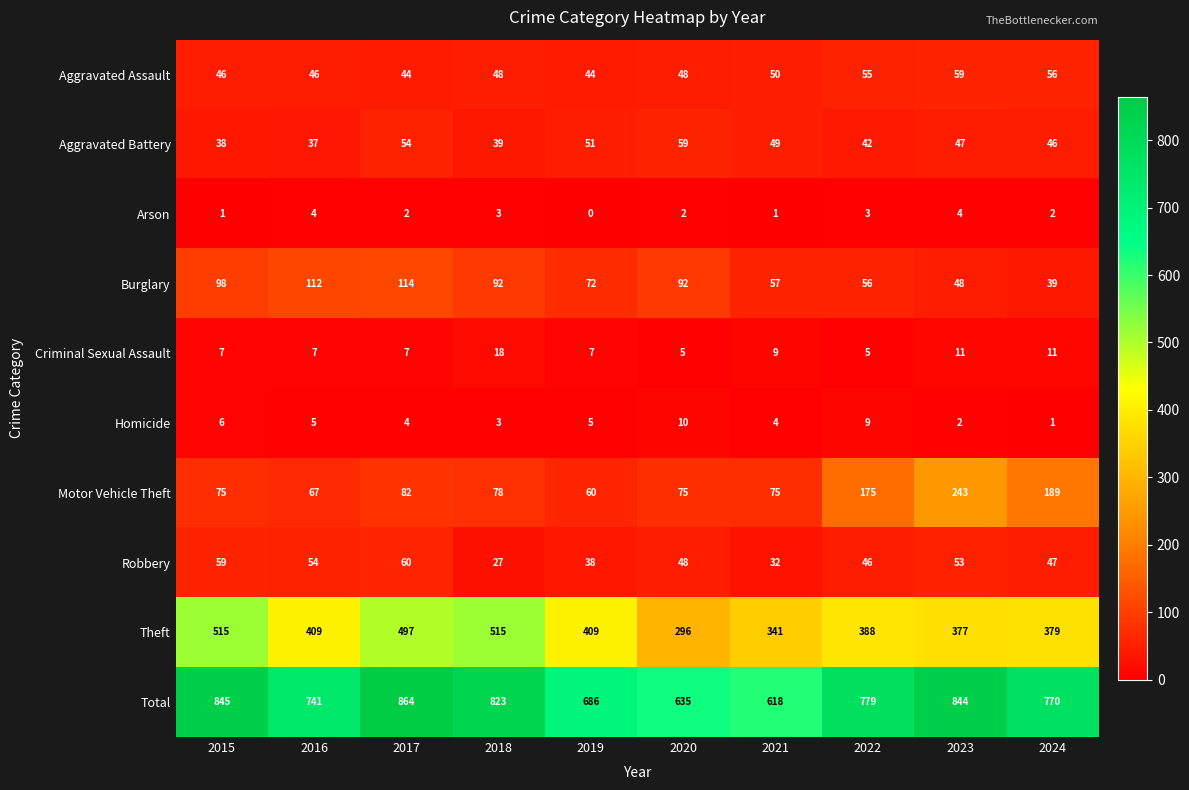

How many categories are shown in the chart?

10